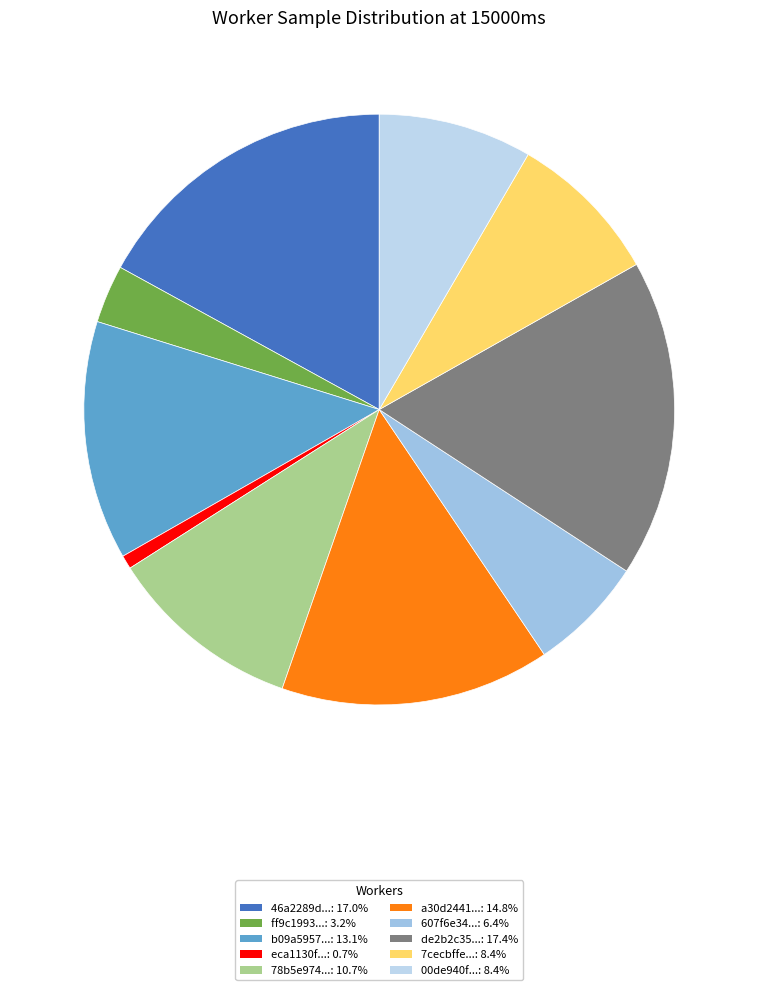

Is there any slice that represents more than half of the pie?

No